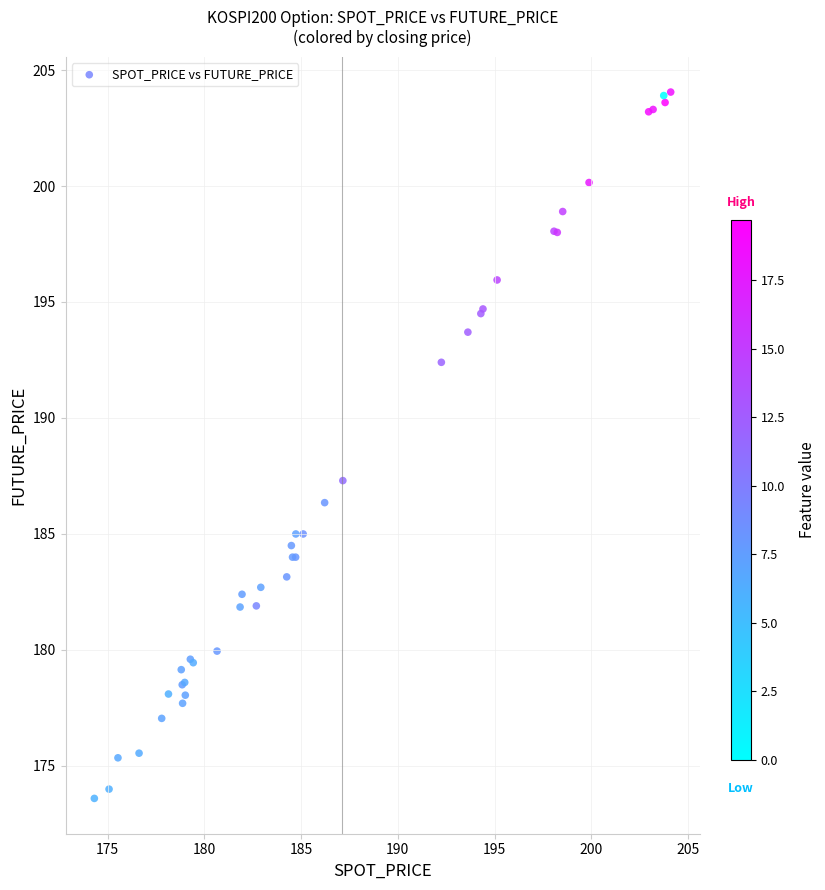

What Y value in the scatter plot is closest to 188?

187.3